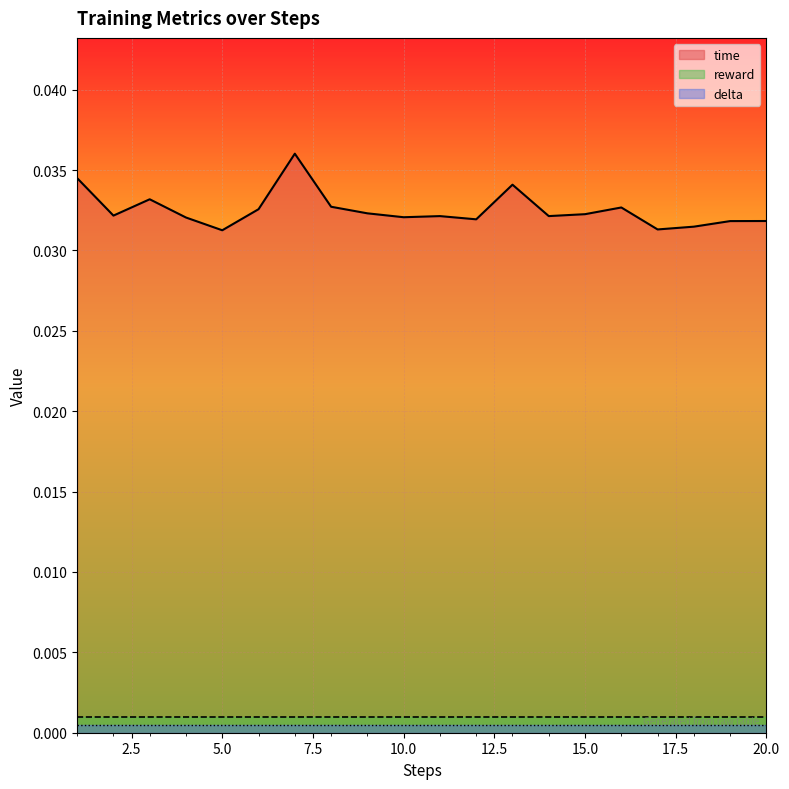

How many distinct data groups are displayed?

3